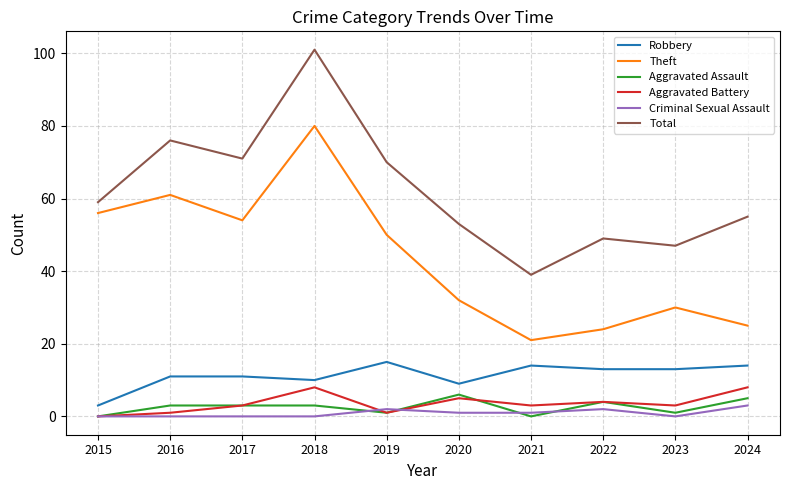

Reading right to left, transcribe all the data shown in this chart.

Robbery: 14	13	13	14	9	15	10	11	11	3
Theft: 25	30	24	21	32	50	80	54	61	56
Aggravated Assault: 5	1	4	0	6	1	3	3	3	0
Aggravated Battery: 8	3	4	3	5	1	8	3	1	0
Criminal Sexual Assault: 3	0	2	1	1	2	0	0	0	0
Total: 55	47	49	39	53	70	101	71	76	59